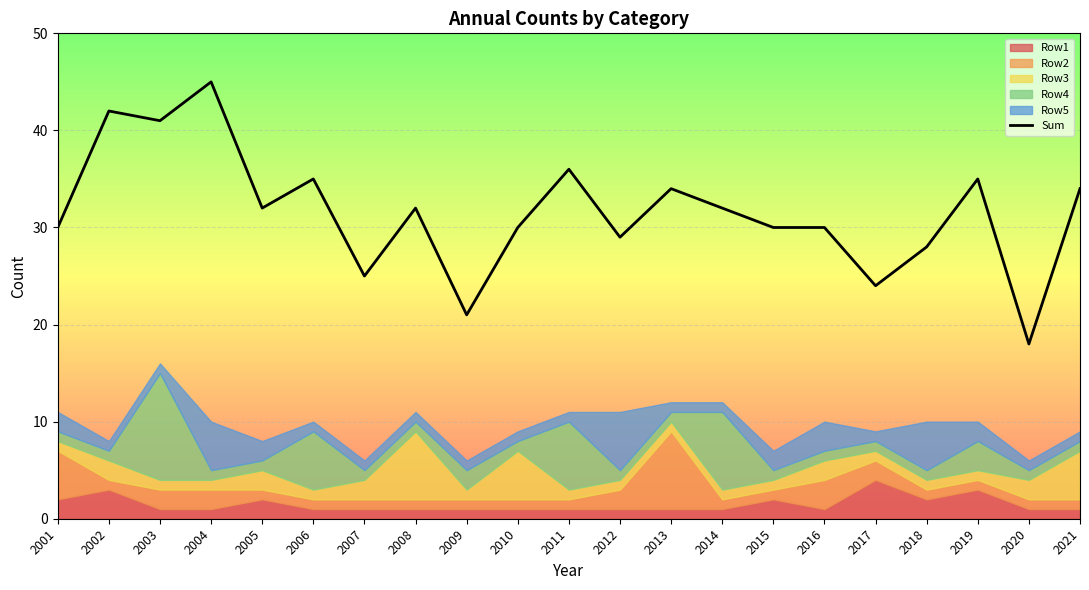

Reading left to right, list all the values displayed in this chart.

30	42	41	45	32	35	25	32	21	30	36	29	34	32	30	30	24	28	35	18	34